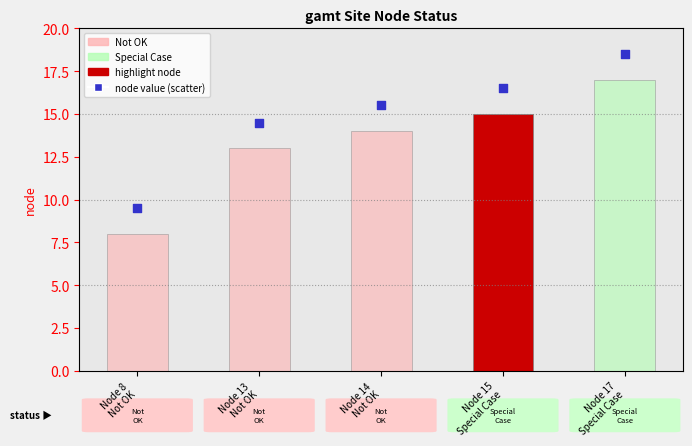

What is the ratio of the value at Node 17
Special Case to the value at Node 13
Not OK?

1.3